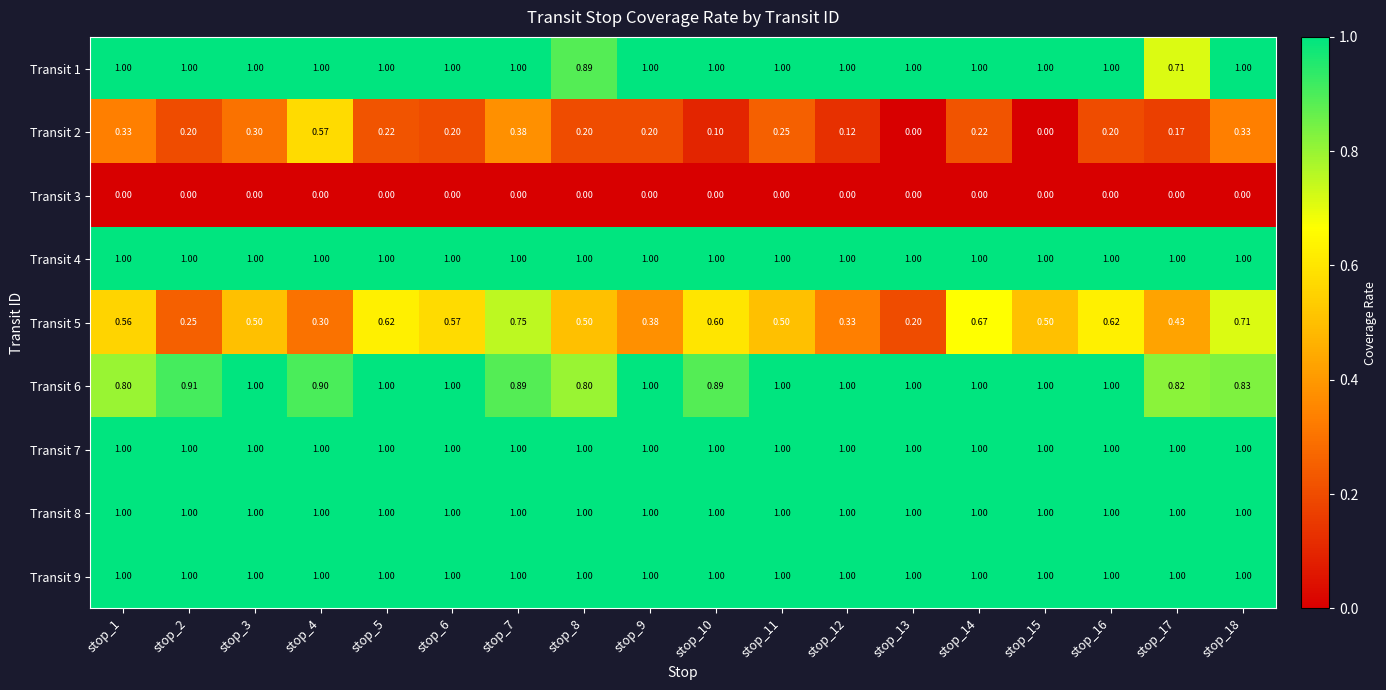

Is the value of Transit 3 at stop_12 greater than the value of Transit 8 at stop_17?

No